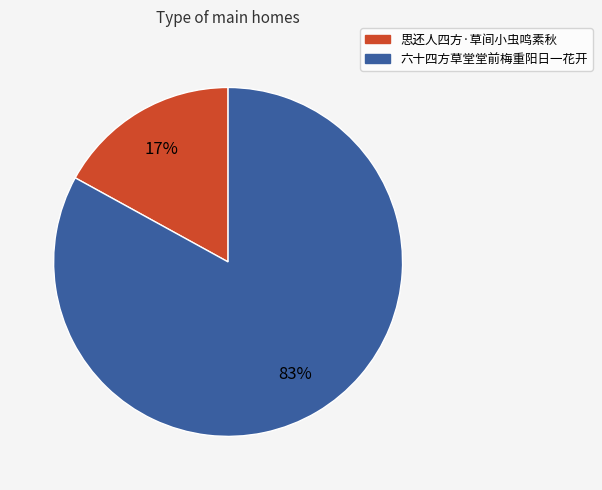

Which slice represents more than half of the pie?

六十四方草堂堂前梅重阳日一花开